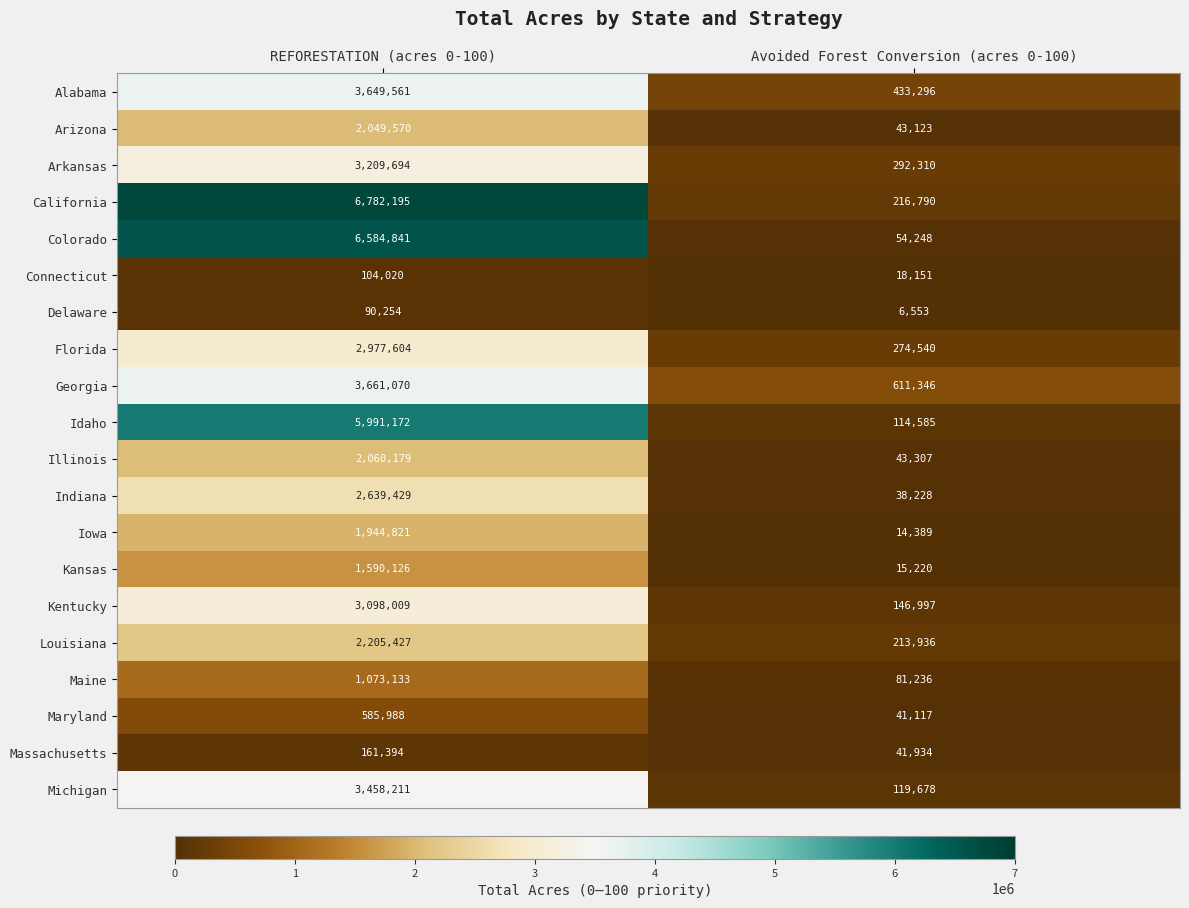

At Avoided Forest Conversion (acres 0-100), list the series in order from smallest to largest.

Delaware, Iowa, Kansas, Connecticut, Indiana, Maryland, Massachusetts, Arizona, Illinois, Colorado, Maine, Idaho, Michigan, Kentucky, Louisiana, California, Florida, Arkansas, Alabama, Georgia